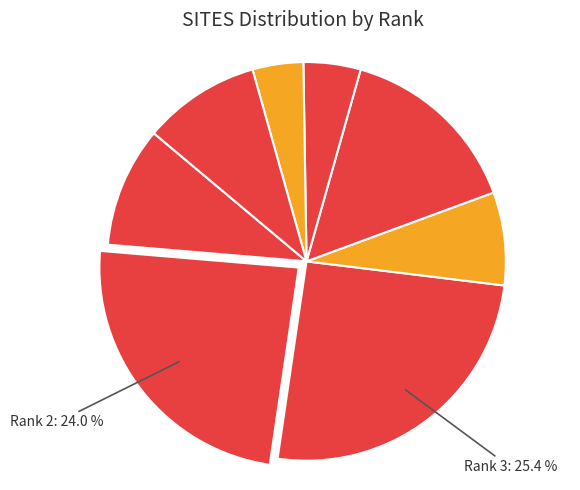

How many slices are in this pie chart?

8